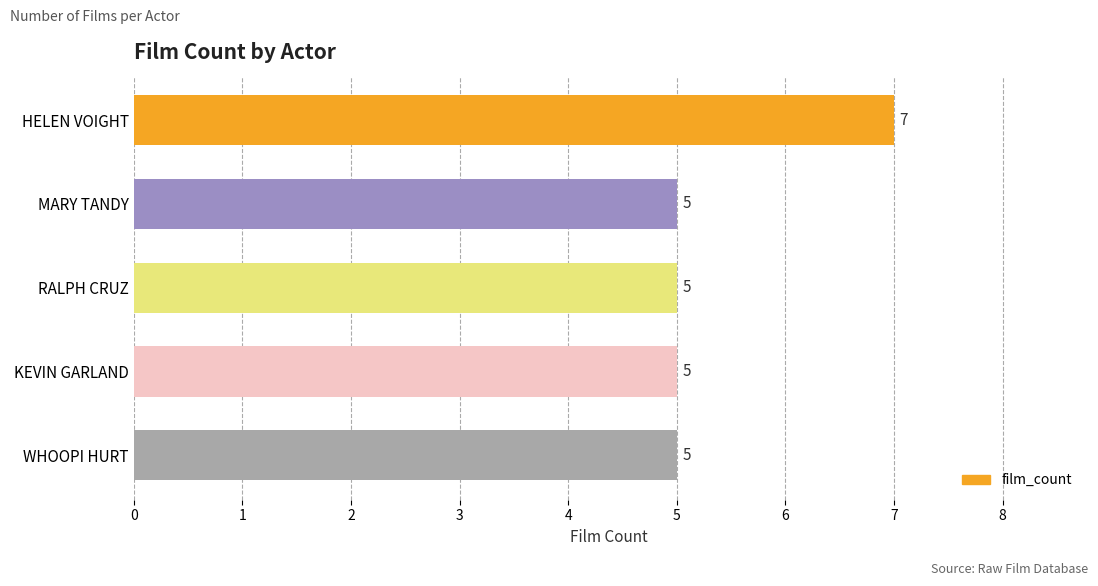

The value at RALPH CRUZ is 5. True or false?

True